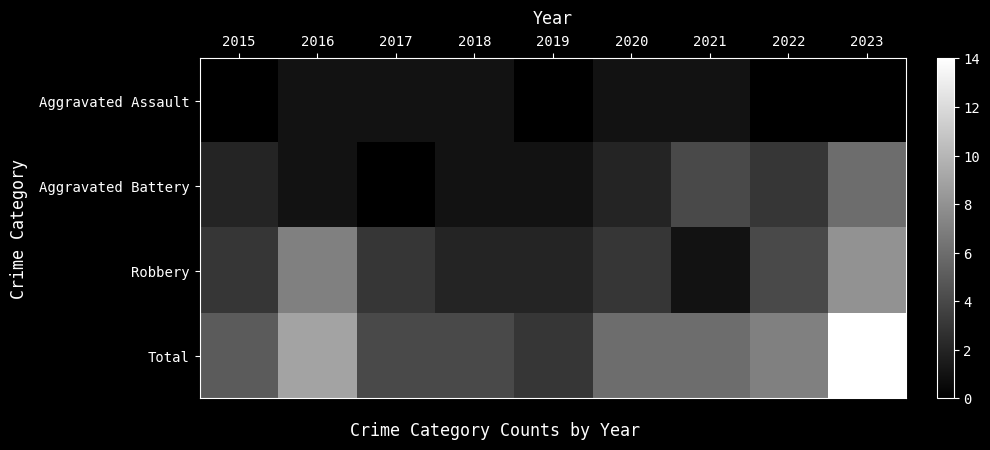

Reading left to right, list all the values displayed in this chart.

Aggravated Assault: 2015=0	2016=1	2017=1	2018=1	2019=0	2020=1	2021=1	2022=0	2023=0
Aggravated Battery: 2015=2	2016=1	2017=0	2018=1	2019=1	2020=2	2021=4	2022=3	2023=6
Robbery: 2015=3	2016=7	2017=3	2018=2	2019=2	2020=3	2021=1	2022=4	2023=8
Total: 2015=5	2016=9	2017=4	2018=4	2019=3	2020=6	2021=6	2022=7	2023=14